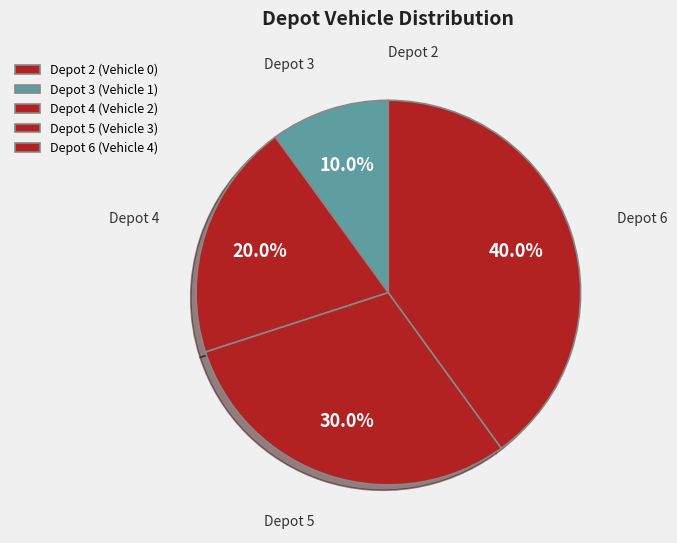

Which category has the smallest portion of the pie?

Depot 2